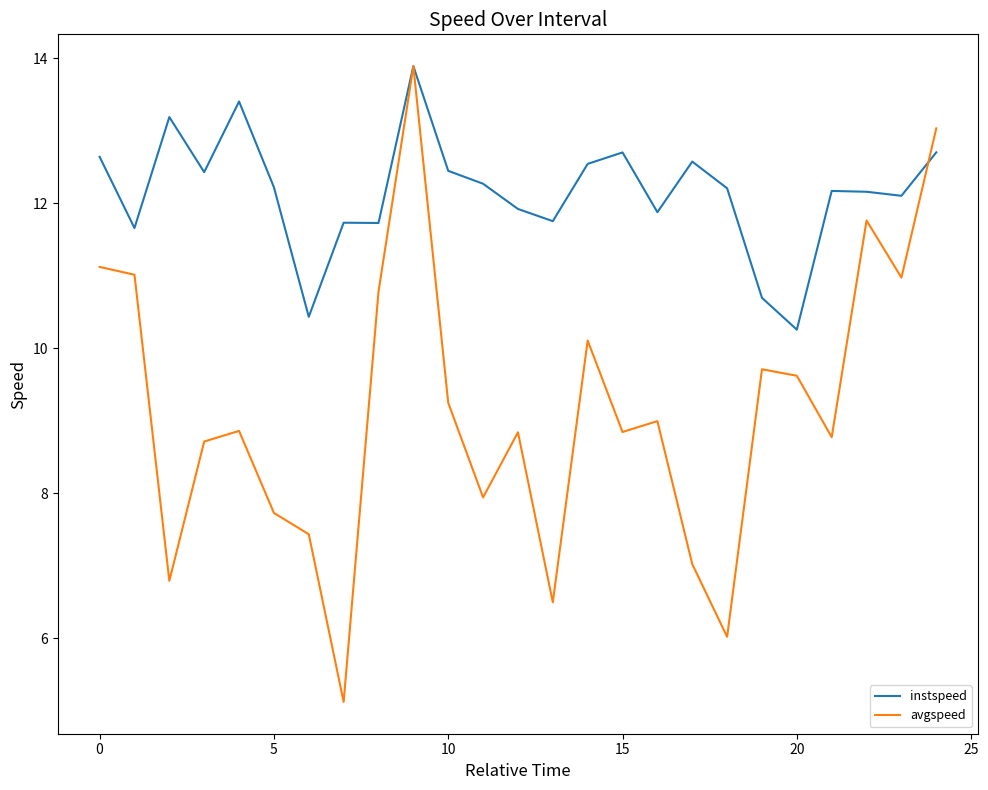

How many categories are shown in the chart?

25